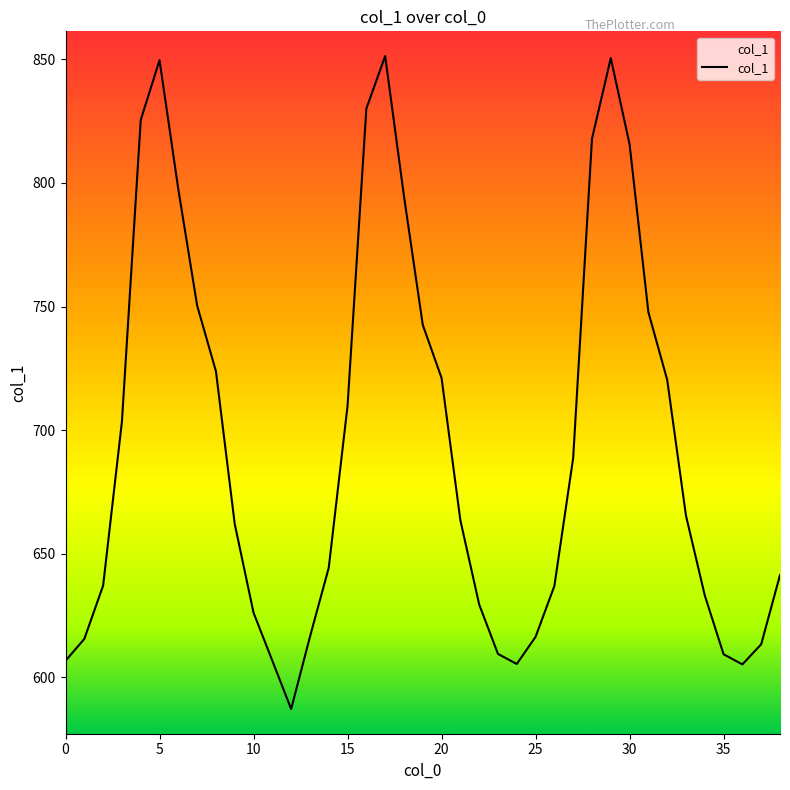

What is the smallest value displayed?

587.2